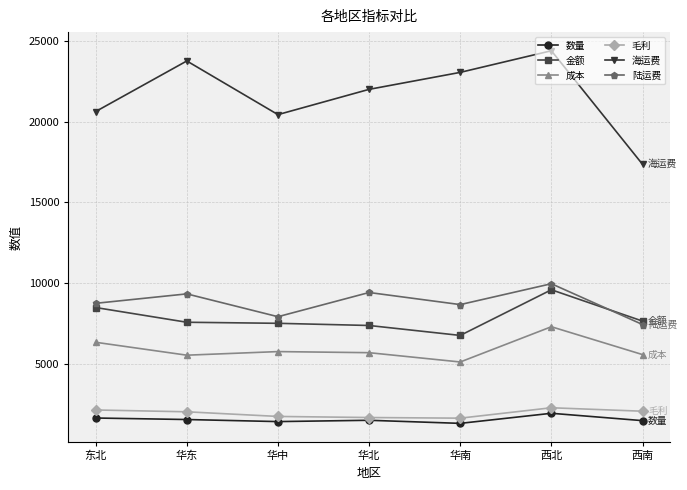

What is the approximate value of 金额 at 西南?

7652.8